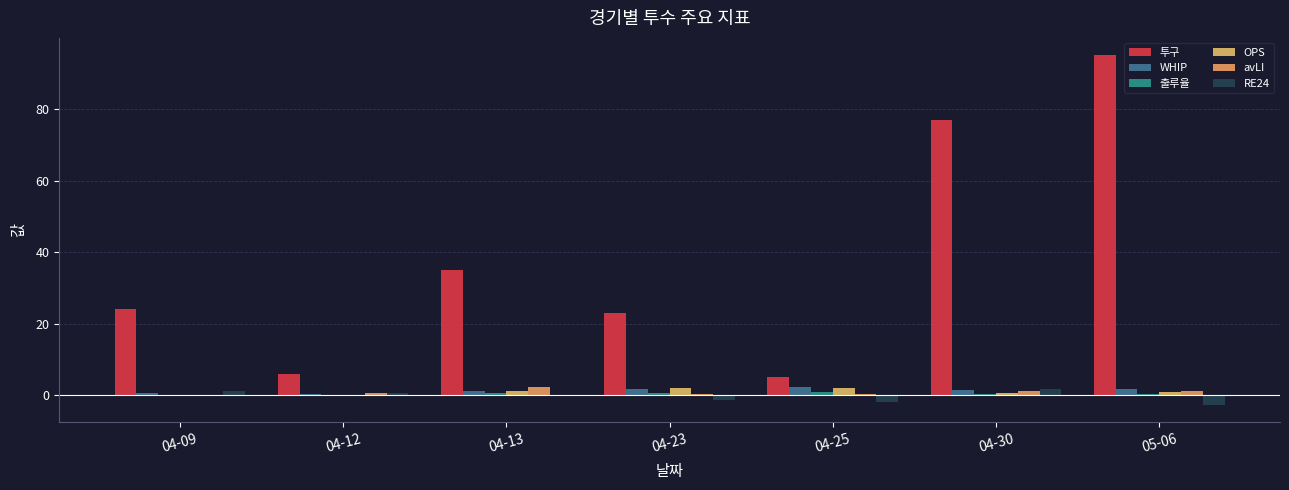

Are the bars horizontal?

No